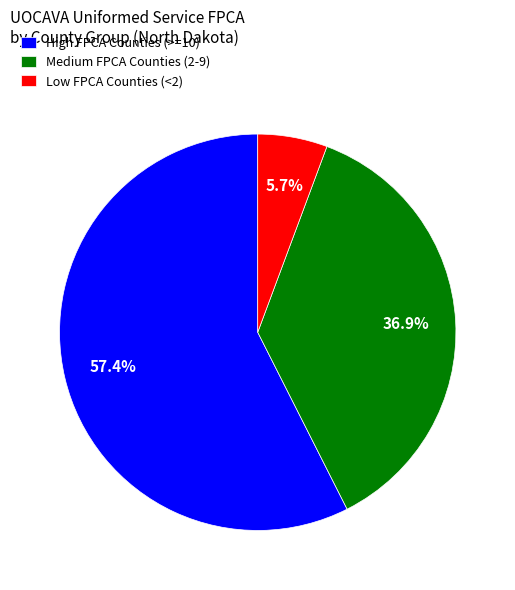

Is there a majority slice in this chart?

Yes